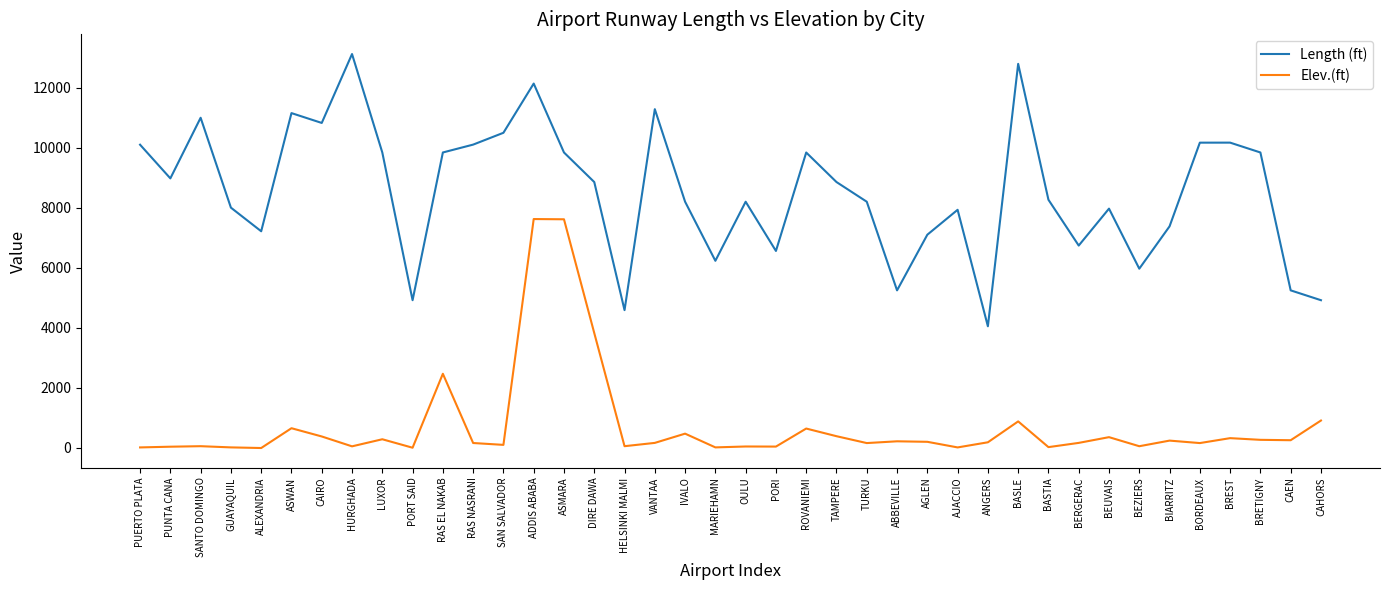

True or false: Length (ft) has a value of 7103 at AGLEN.

True